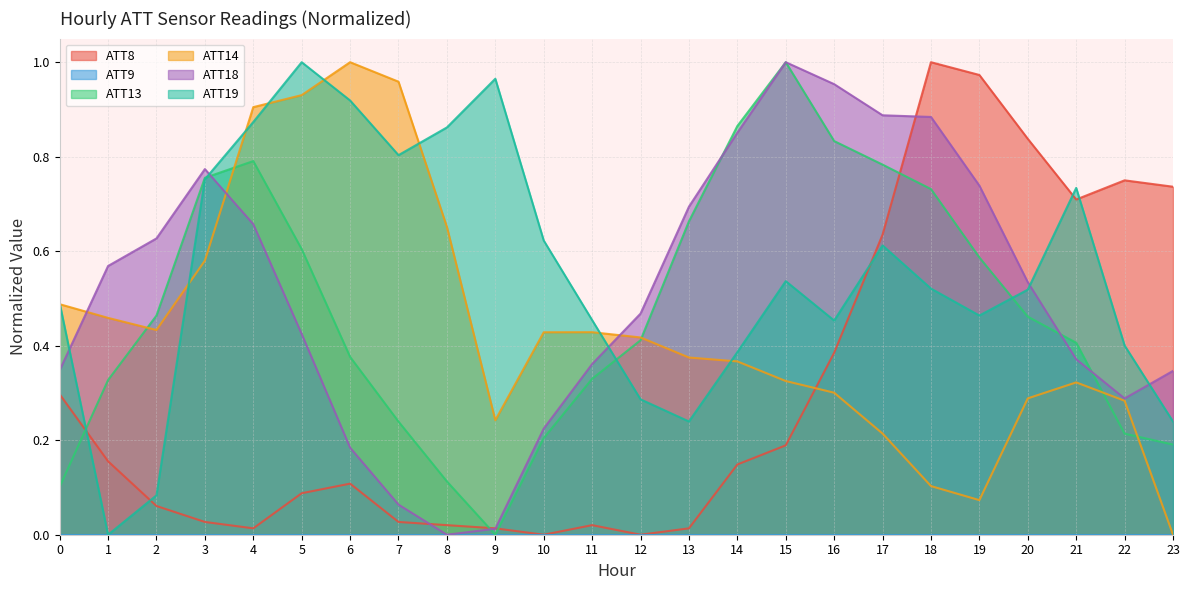

How many lines are shown in the chart?

6